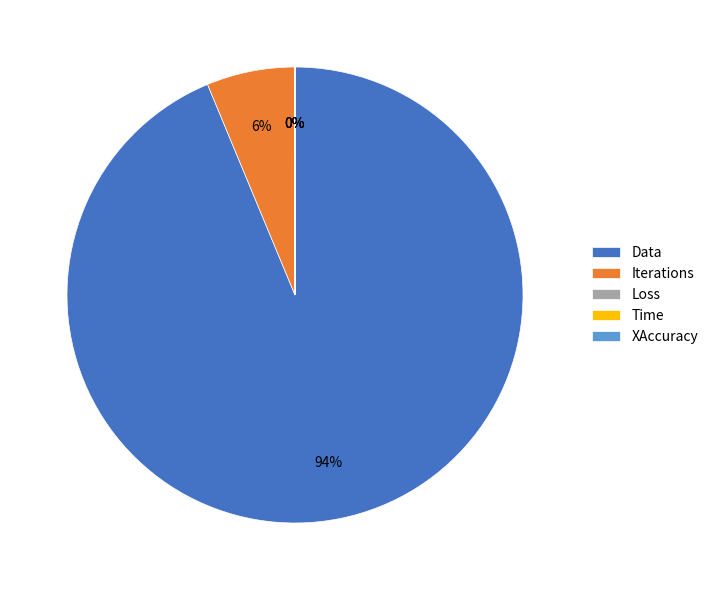

What is the largest slice in the pie chart?

Data